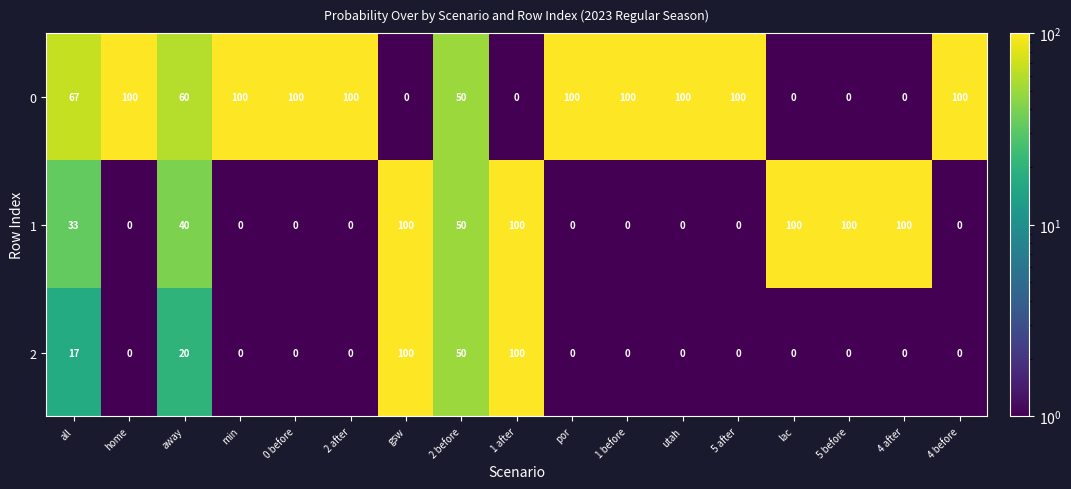

Which series has the largest total across all categories?

0